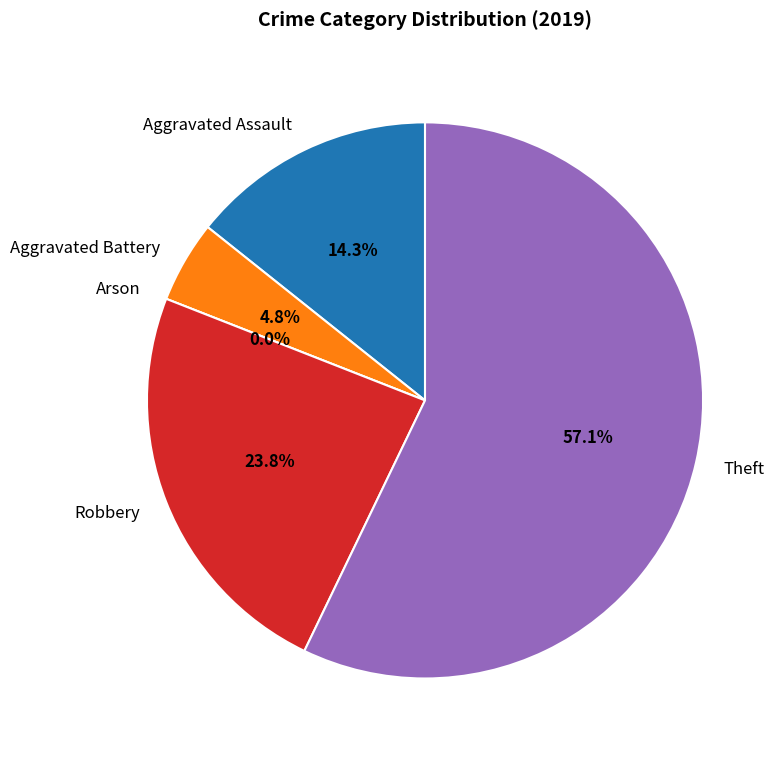

Count the number of slices in the pie.

5